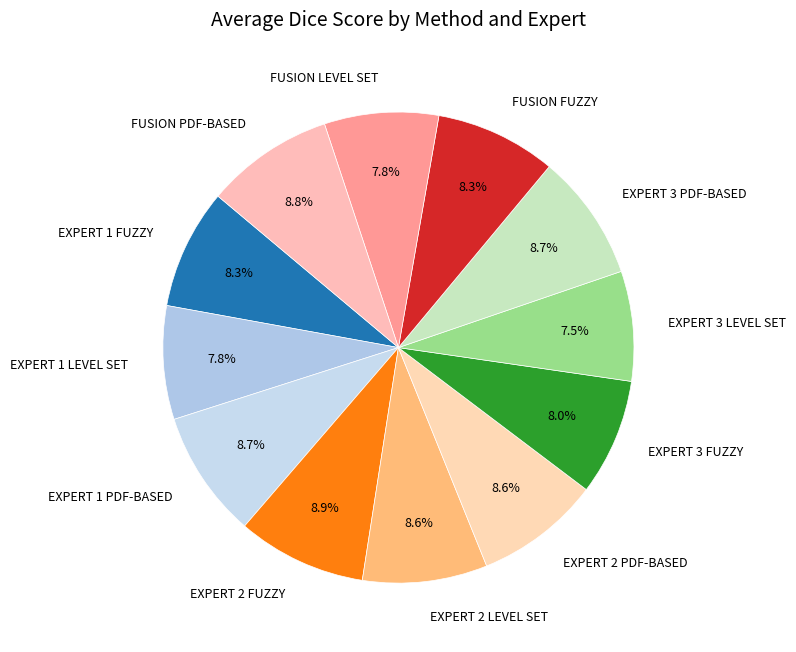

To the nearest percent, what is the average slice percentage?

8%